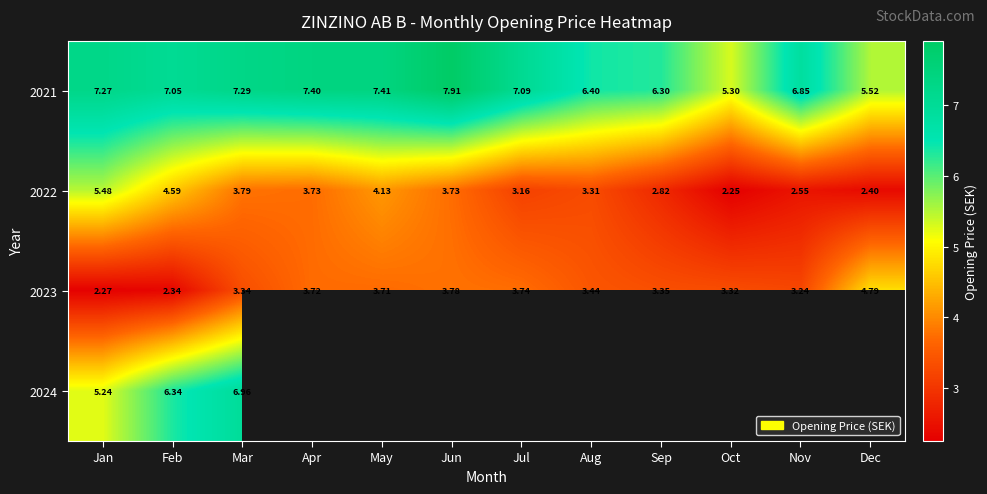

At which label does 2021 first exceed 7?

Jan